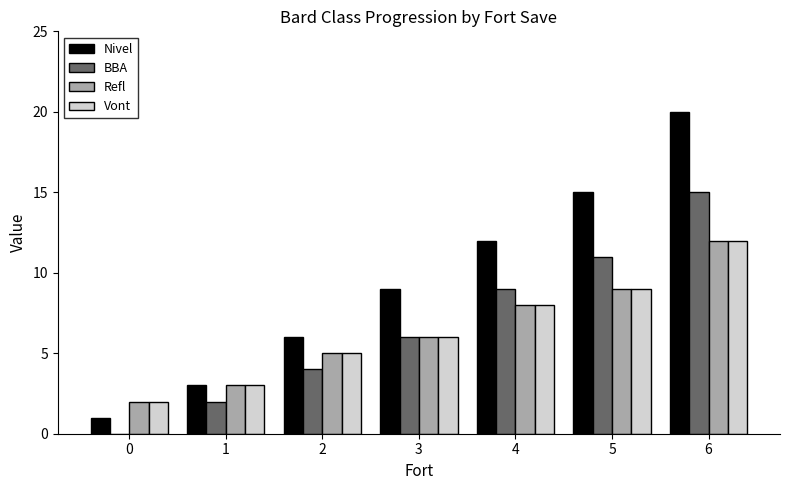

At which category is the sum across all series the highest?

6